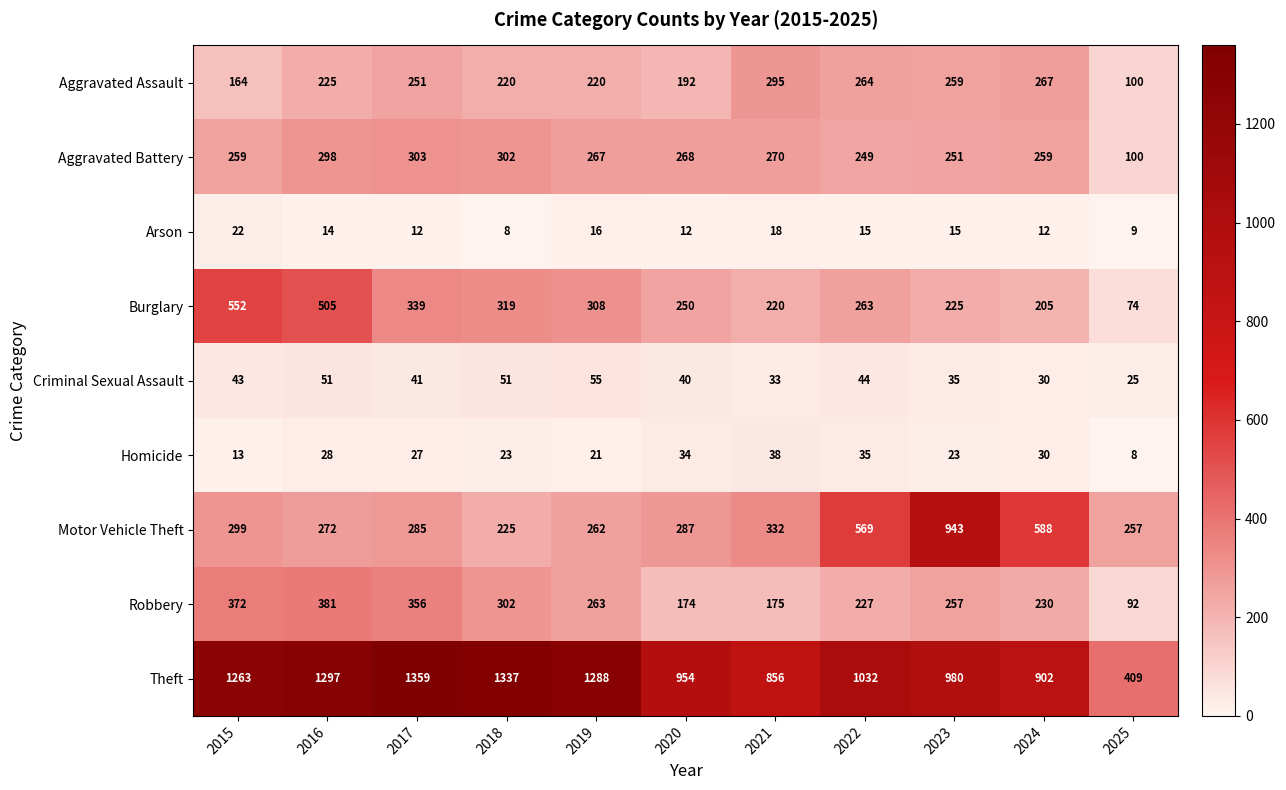

List the series in order of their peak value, highest first.

Theft, Motor Vehicle Theft, Burglary, Robbery, Aggravated Battery, Aggravated Assault, Criminal Sexual Assault, Homicide, Arson